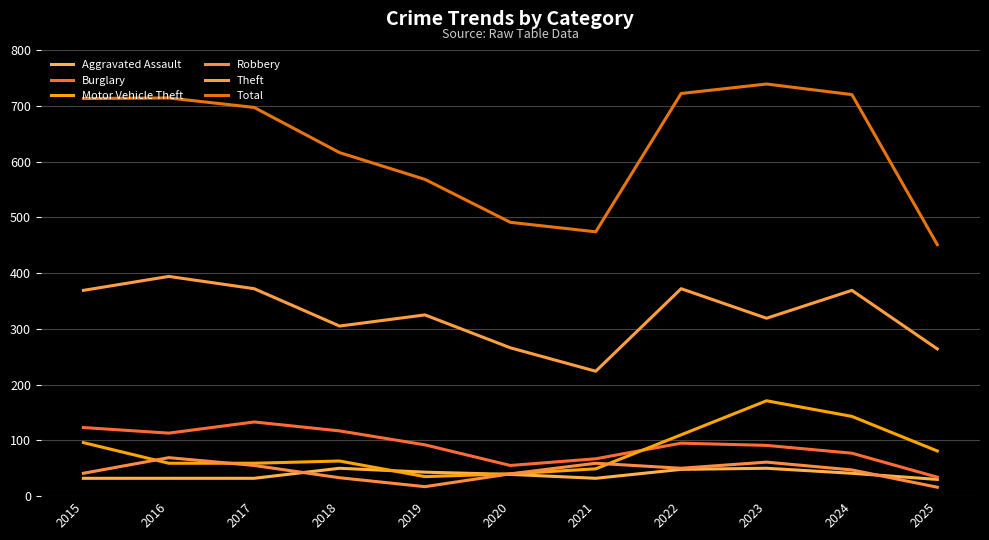

Is the value of Robbery at 2015 greater than the value of Motor Vehicle Theft at 2022?

No